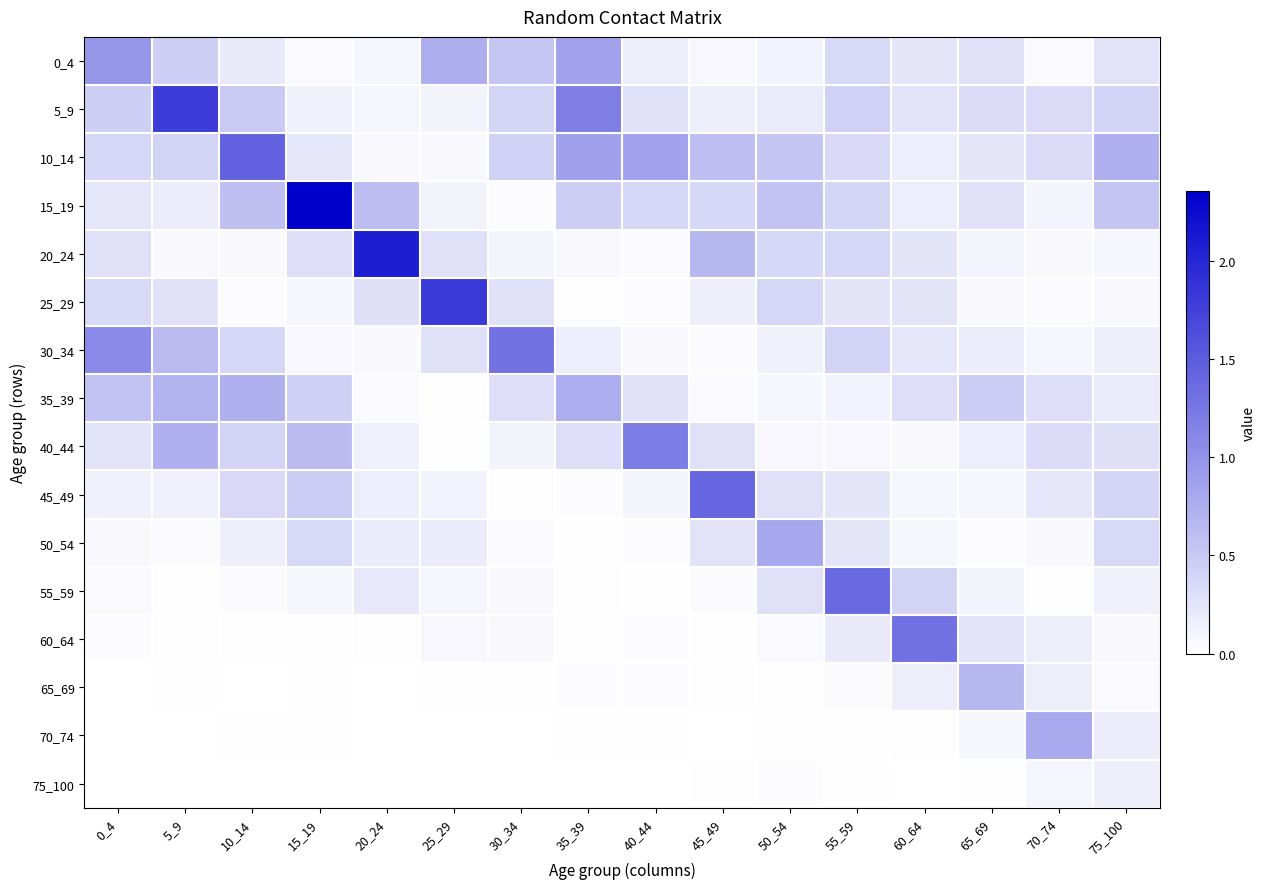

The 65_69 series shows 0.0 at 0_4. True or false?

True